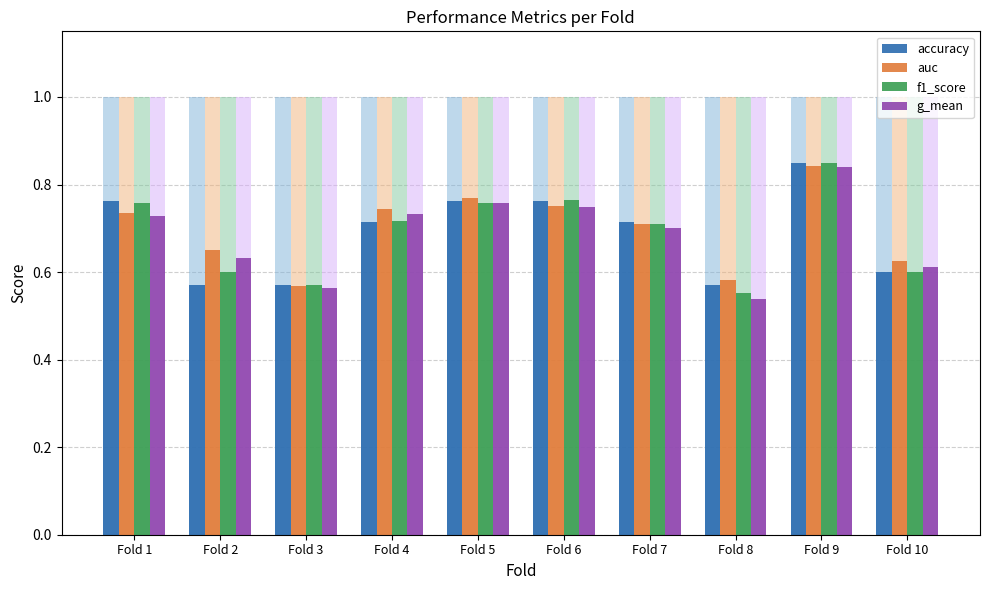

At which category is the sum across all series the highest?

Fold 9